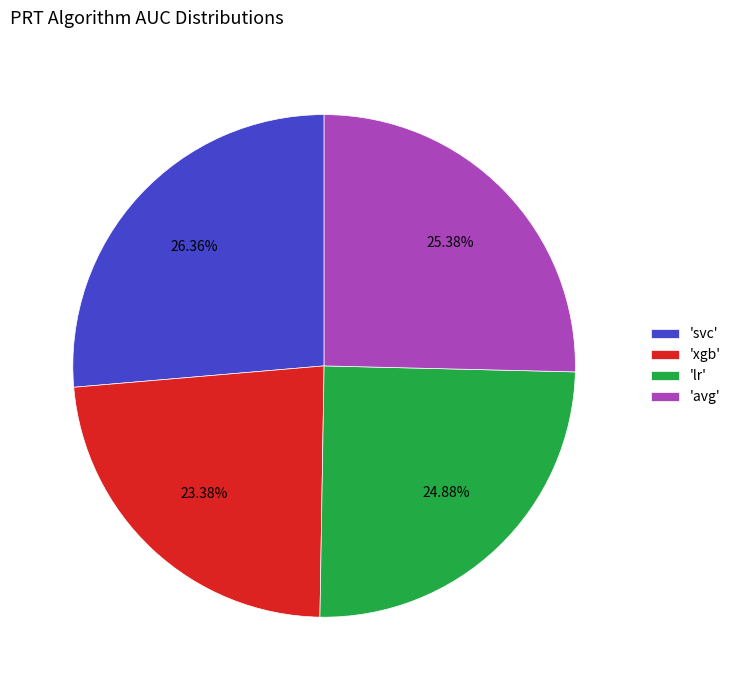

Between 'xgb' and 'svc', which is larger?

'svc'